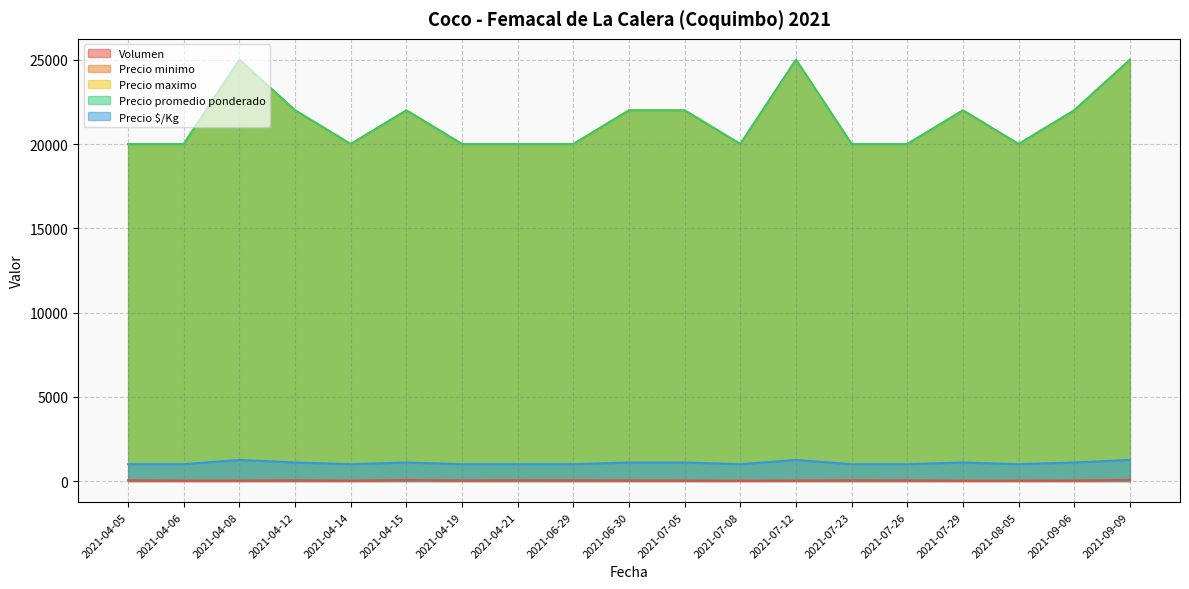

What is the value of the Precio maximo point at the 14th from the left?

20000